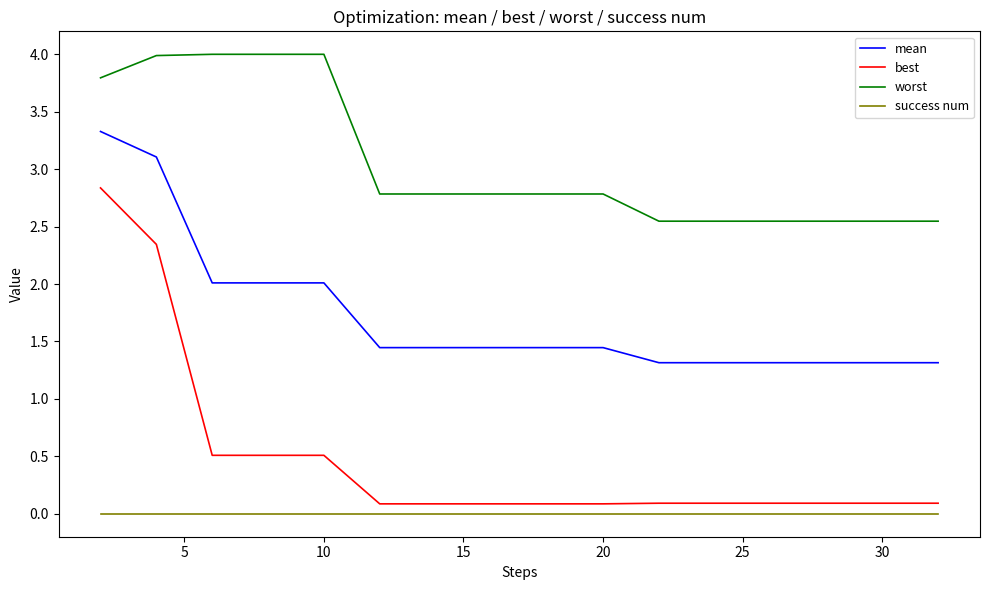

Which series has the largest total across all categories?

worst